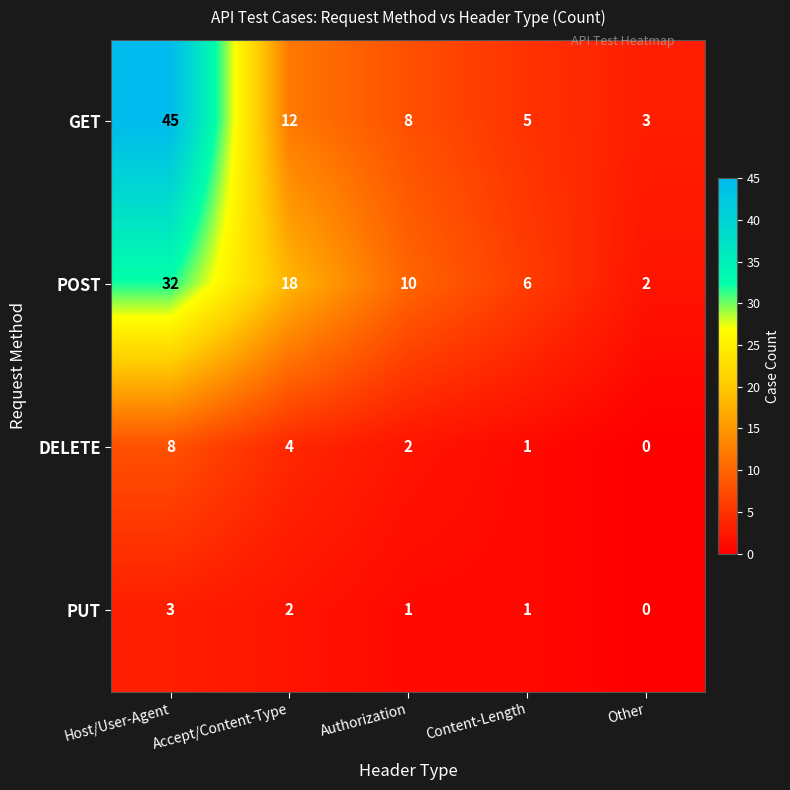

Where is GET nearest to the value 24?

Accept/Content-Type